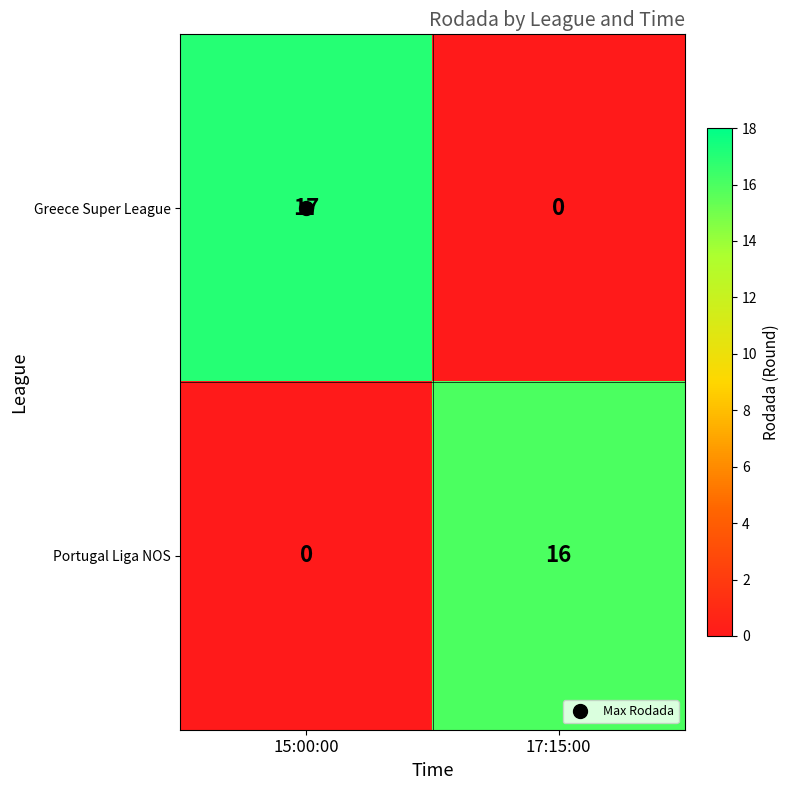

What is the greatest value displayed?

17